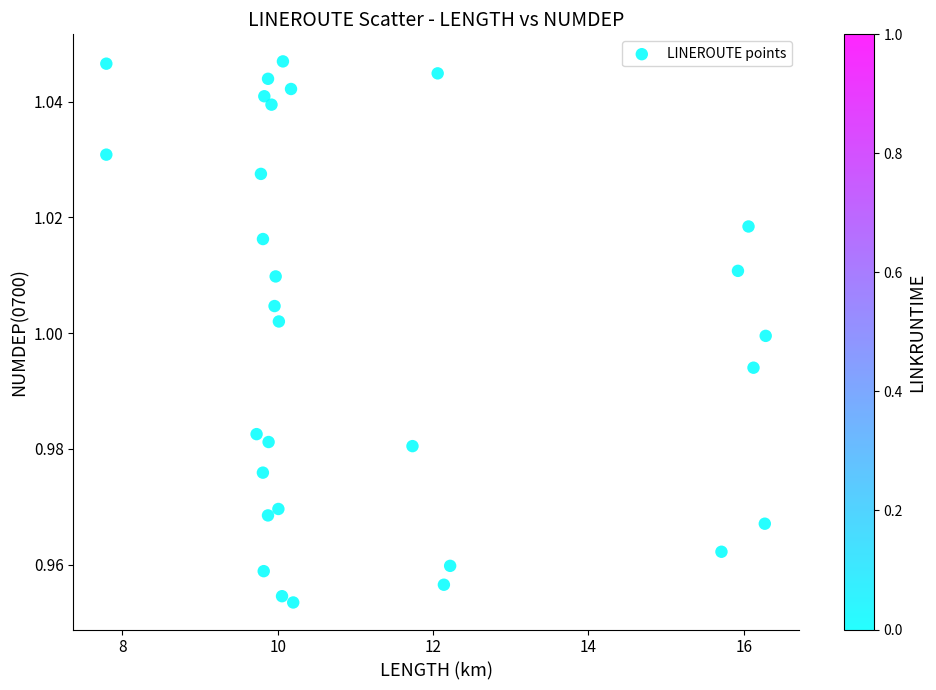

What is the range of X values (max minus min)?

8.5